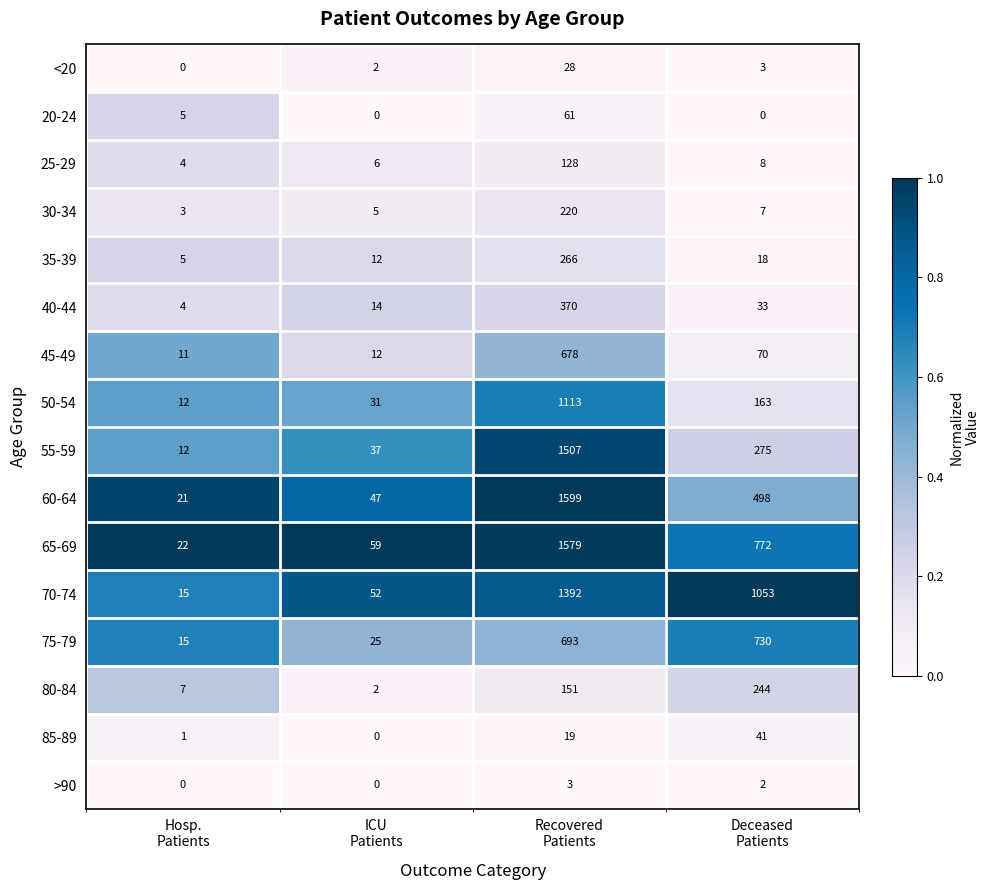

Rank the series by their maximum value, from lowest to highest.

>90, <20, 85-89, 20-24, 25-29, 30-34, 80-84, 35-39, 40-44, 45-49, 75-79, 50-54, 70-74, 55-59, 65-69, 60-64